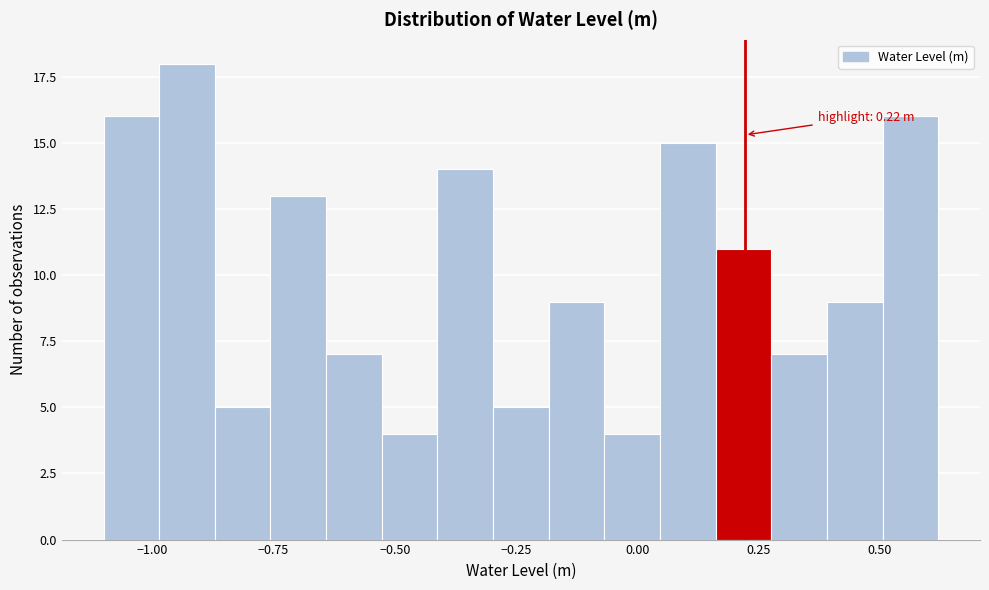

Read against the x-axis, roughly where is the centre of the tallest bar?

-0.95